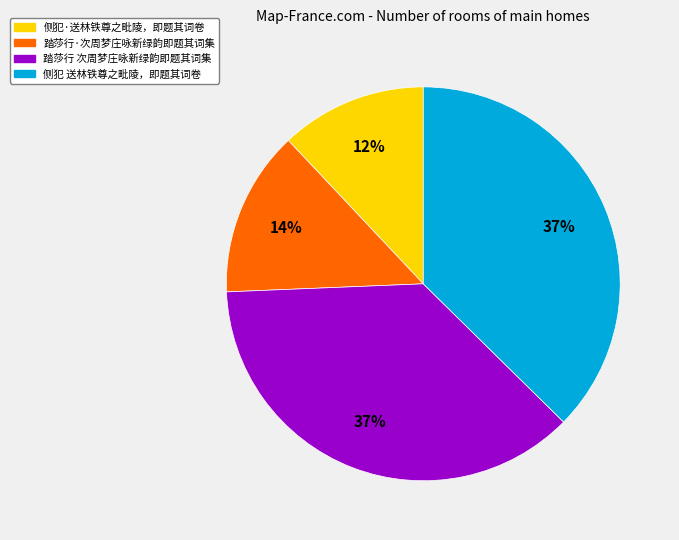

Which has a higher value, 踏莎行·次周梦庄咏新绿韵即题其词集 or 侧犯·送林铁尊之毗陵，即题其词卷?

踏莎行·次周梦庄咏新绿韵即题其词集